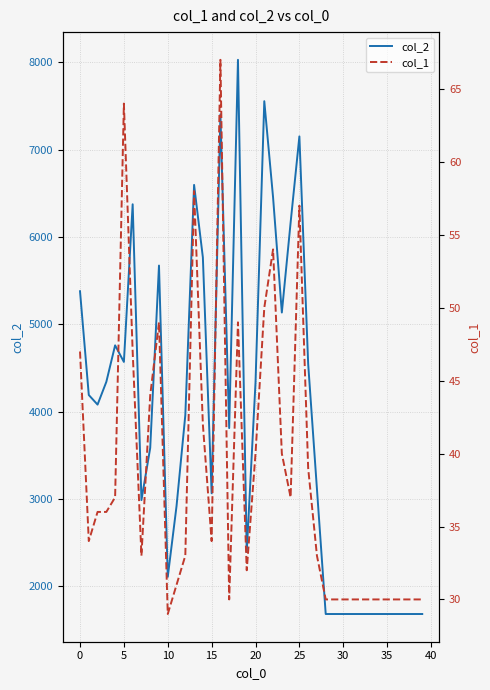

List the series in order of their overall mean, lowest first.

col_1, col_2